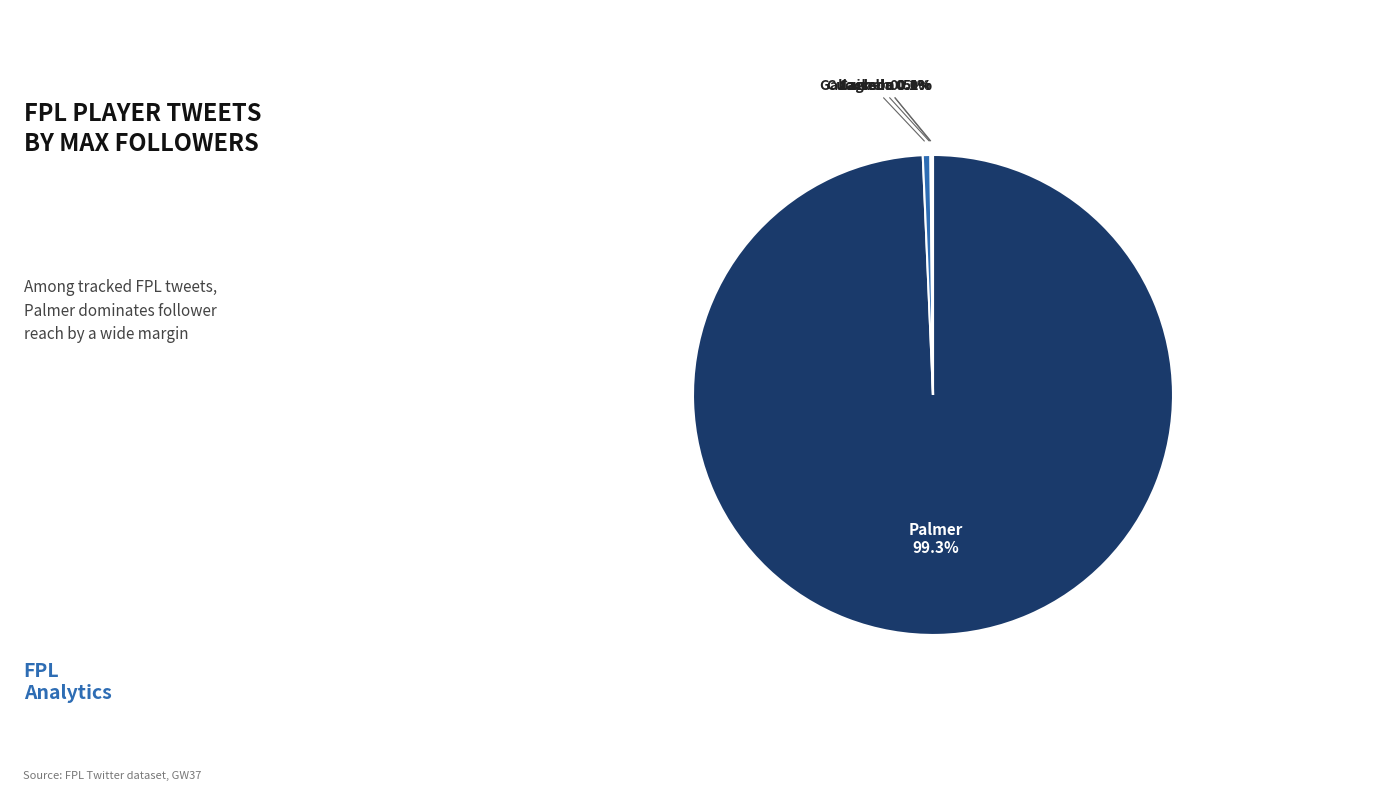

To the nearest percent, what is the average slice percentage?

20%